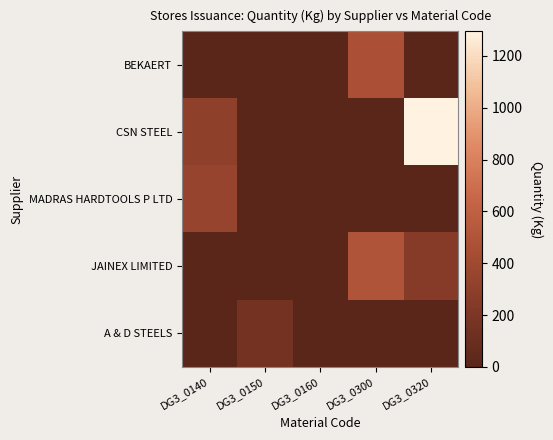

Rank the series by their maximum value, from lowest to highest.

A & D STEELS, MADRAS HARDTOOLS P LTD, BEKAERT, JAINEX LIMITED, CSN STEEL